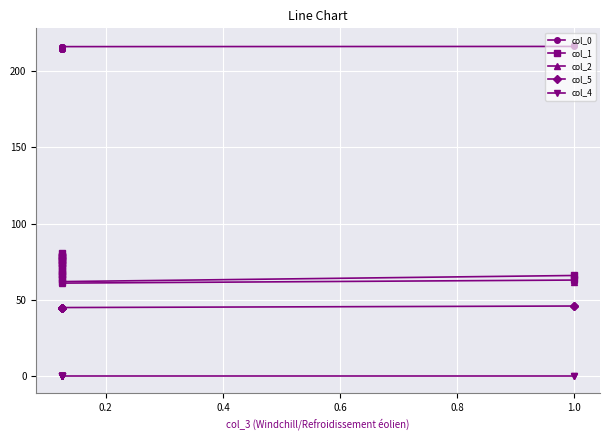

Which series has the largest range (max minus min)?

col_1